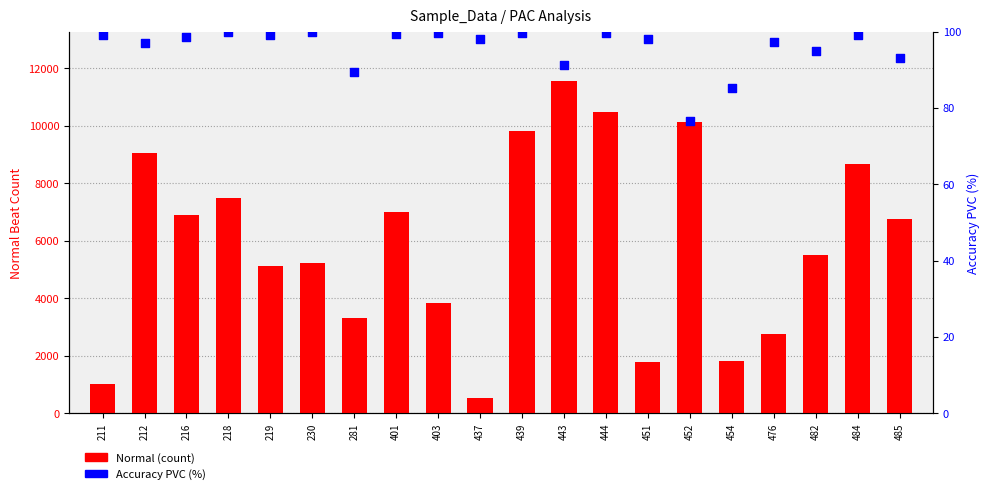

Which series has the largest Y range (max minus min)?

Normal (count)